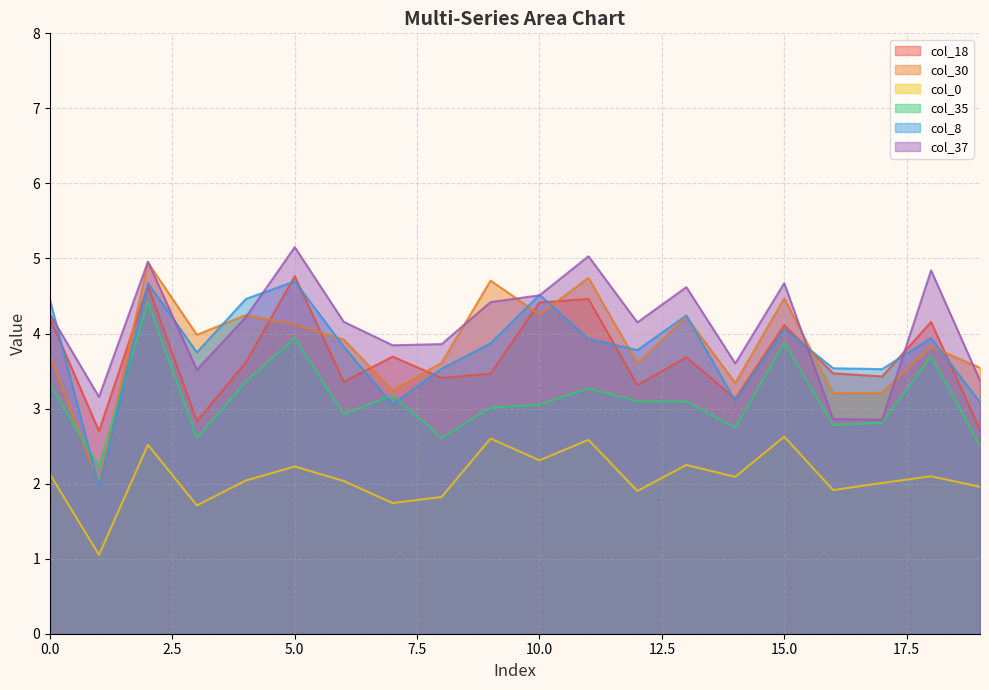

Count the number of categories in the chart.

20